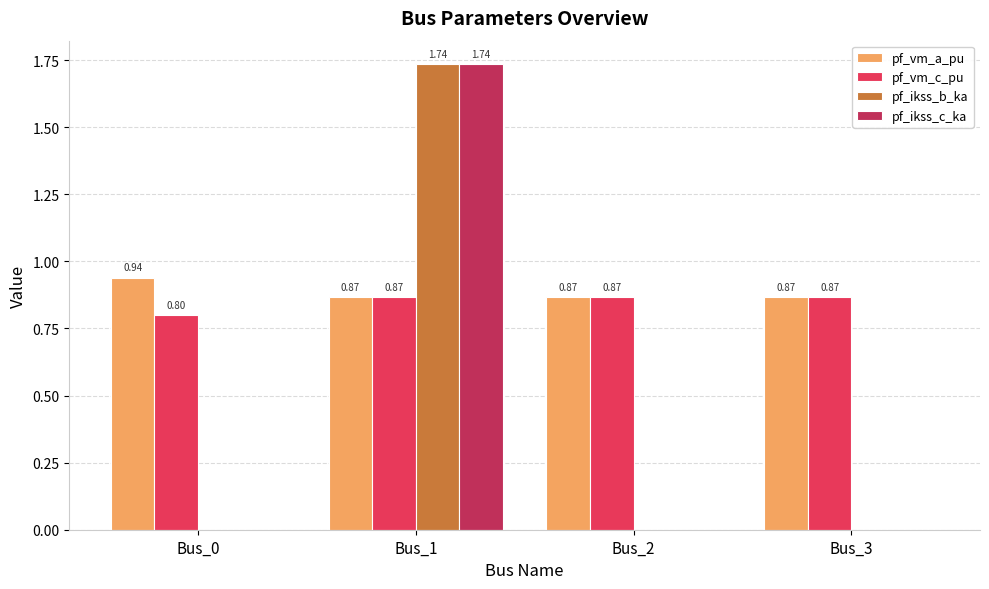

Is the value of pf_ikss_c_ka at Bus_3 greater than the value of pf_vm_c_pu at Bus_2?

No